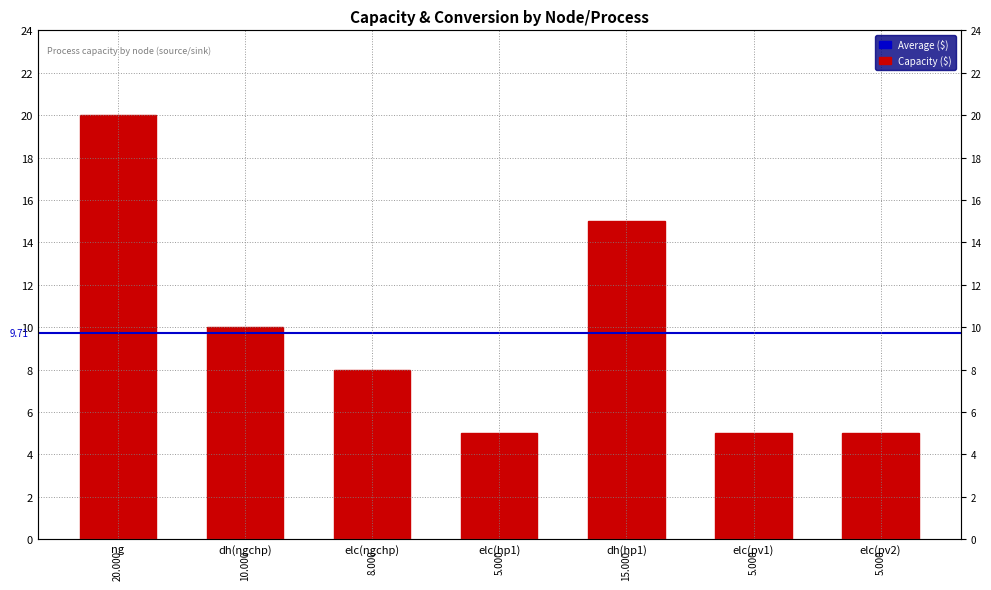

Reading left to right, what are all the values shown in this chart?

ng=20	dh(ngchp)=10	elc(ngchp)=8	elc(hp1)=5	dh(hp1)=15	elc(pv1)=5	elc(pv2)=5